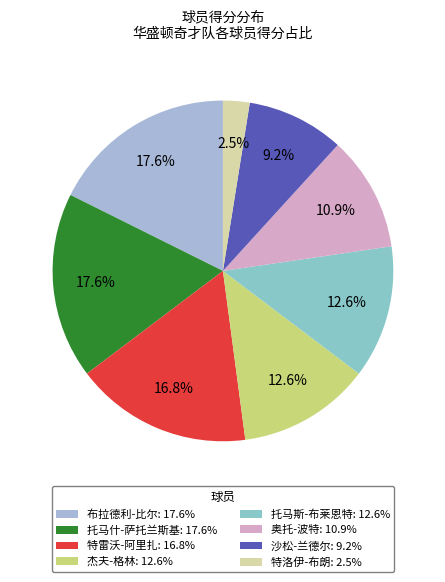

How many segments does this pie chart have?

8